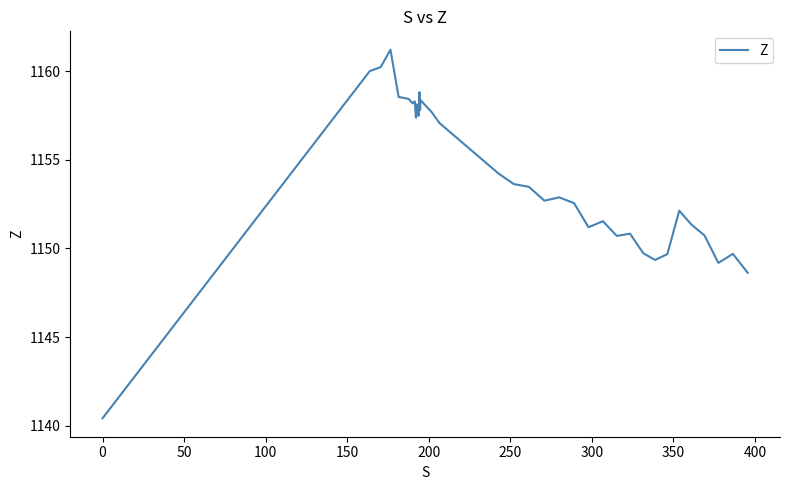

What is the difference between the maximum and minimum values?

20.8